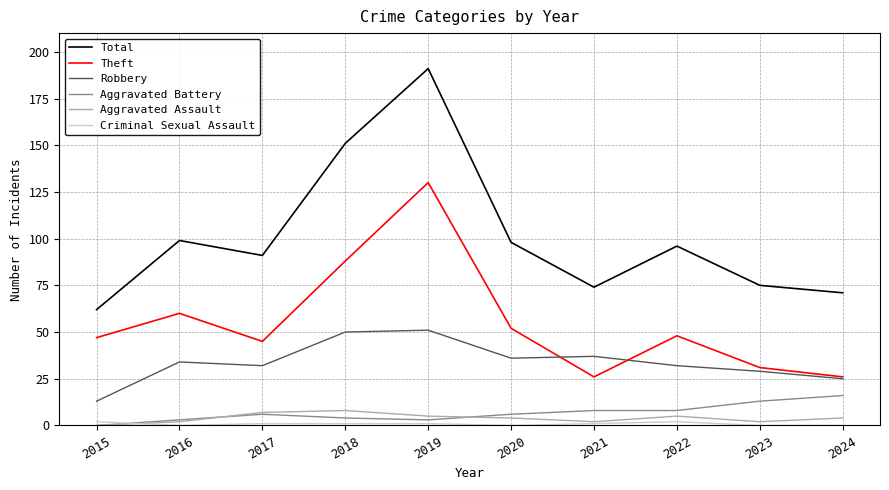

At how many categories does at least one series exceed 86?

6